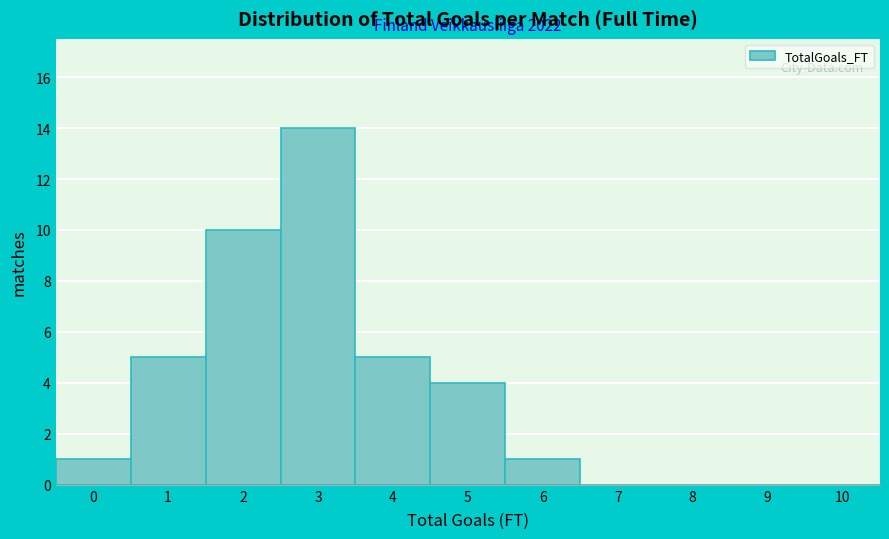

Reading right to left, what are all the values shown in this chart?

10=0	9=0	8=0	7=0	6=1	5=4	4=5	3=14	2=10	1=5	0=1